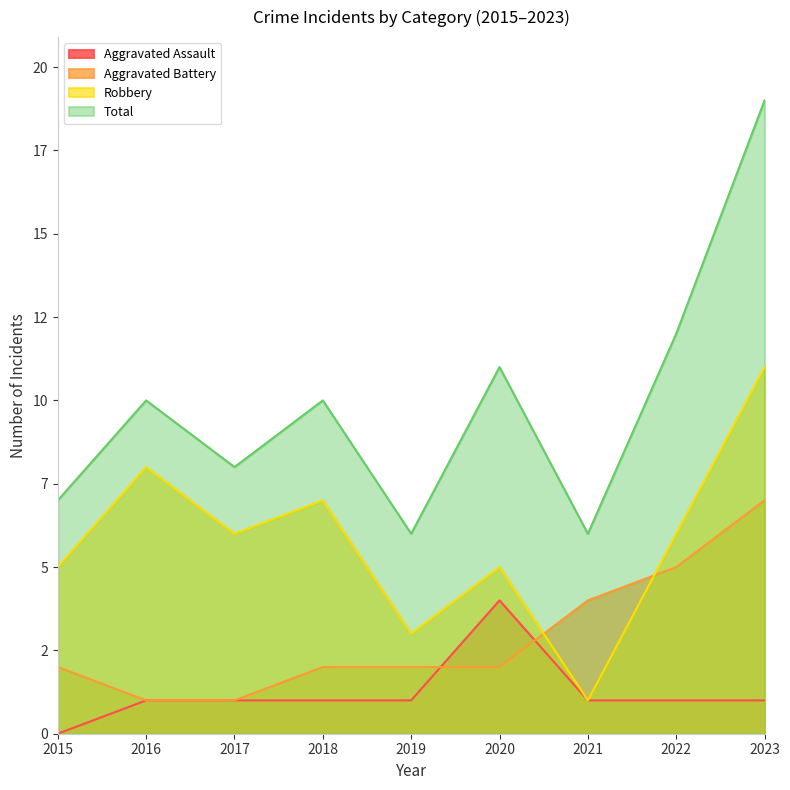

What is the value of the Aggravated Assault point at the 4th from the left?

1